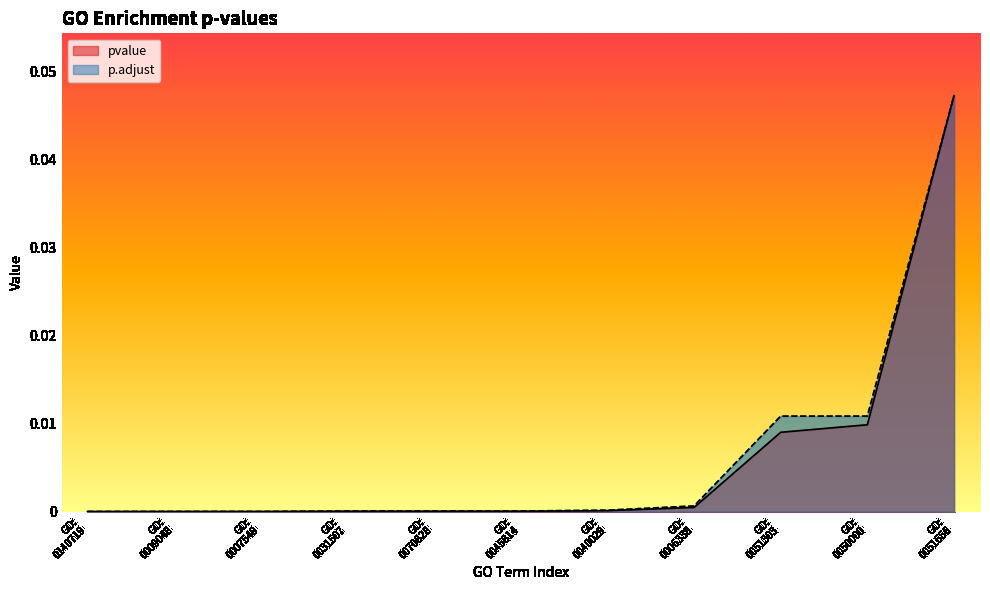

List the series in order of their peak value, lowest first.

pvalue, p.adjust